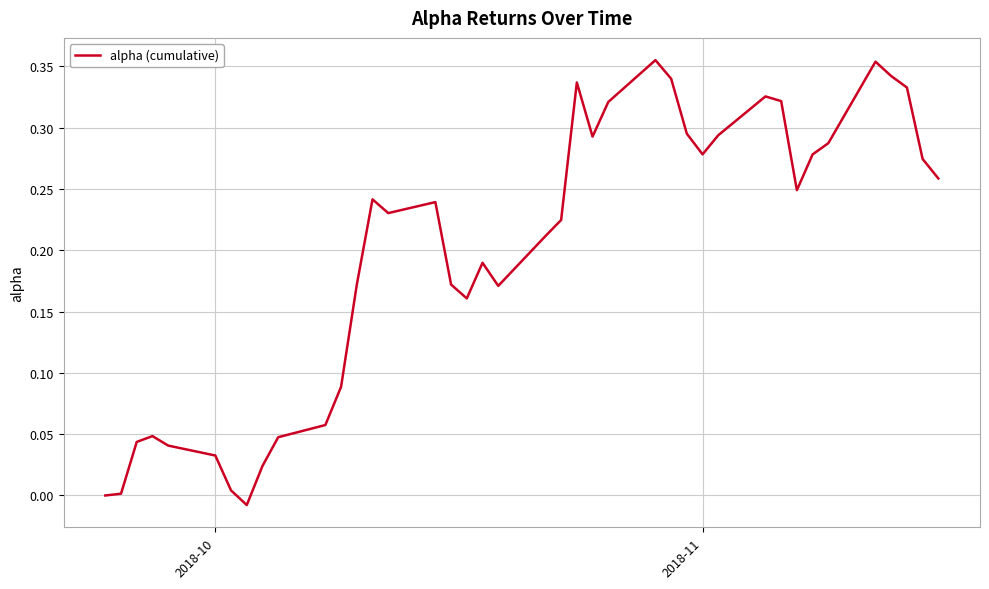

What is the sum of all values?

7.9